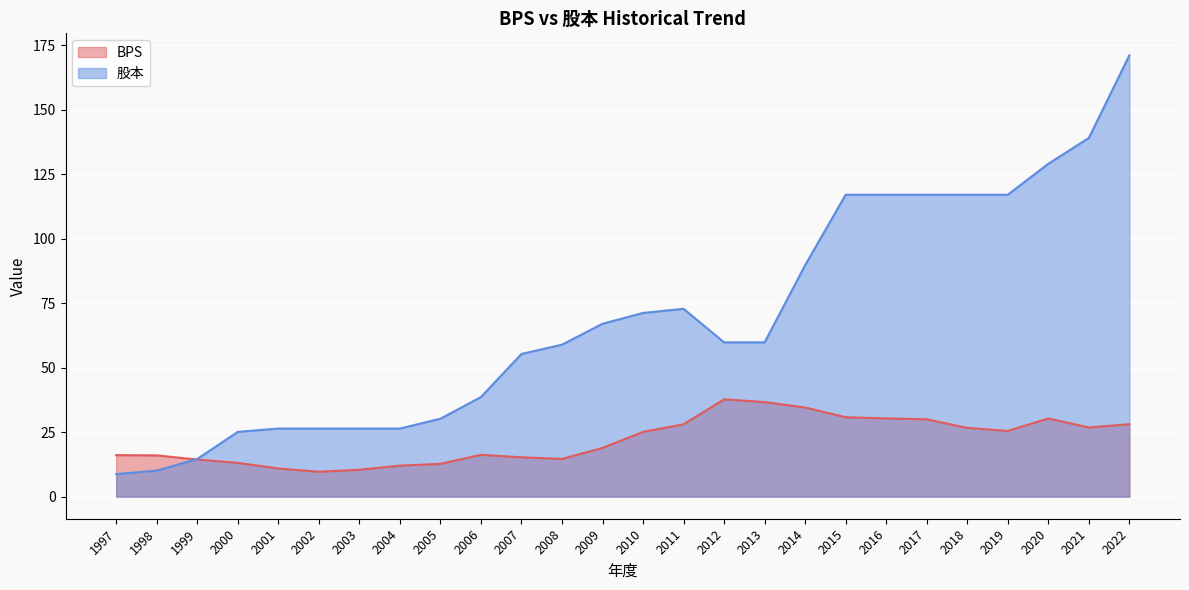

True or false: 股本 has a value of 20.1 at 2007.

False